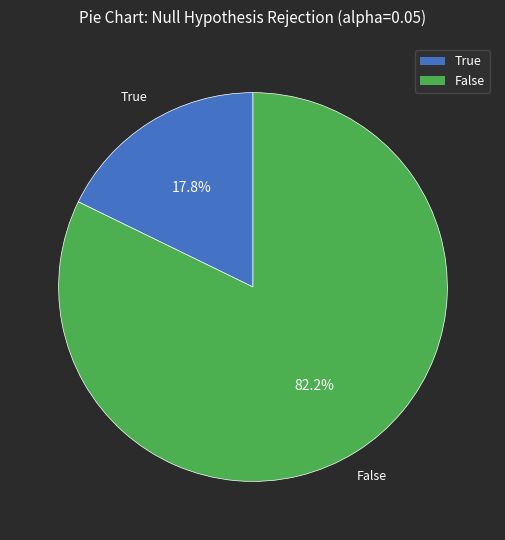

What is the smallest slice in the pie chart?

True